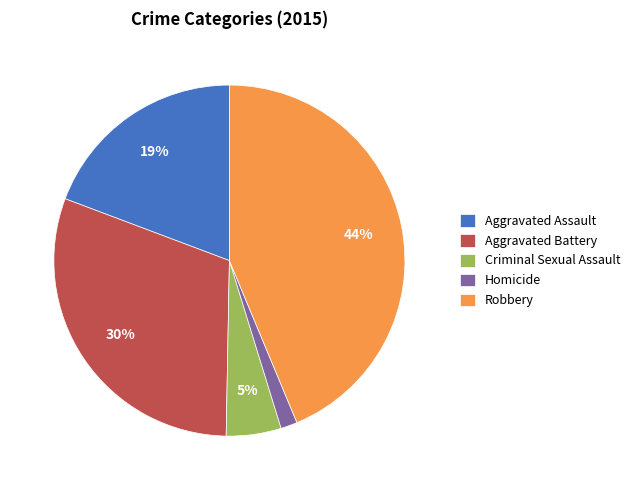

To the nearest percent, what portion does Homicide represent?

2%